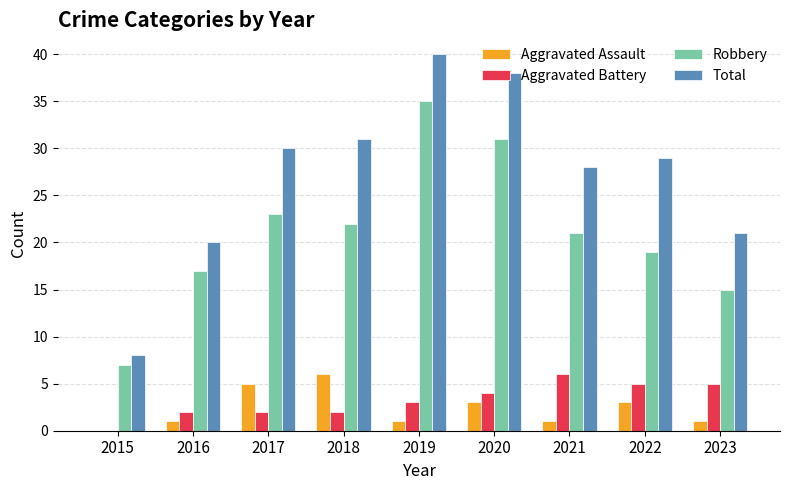

Is the value of Total at 2023 greater than the value of Aggravated Battery at 2018?

Yes